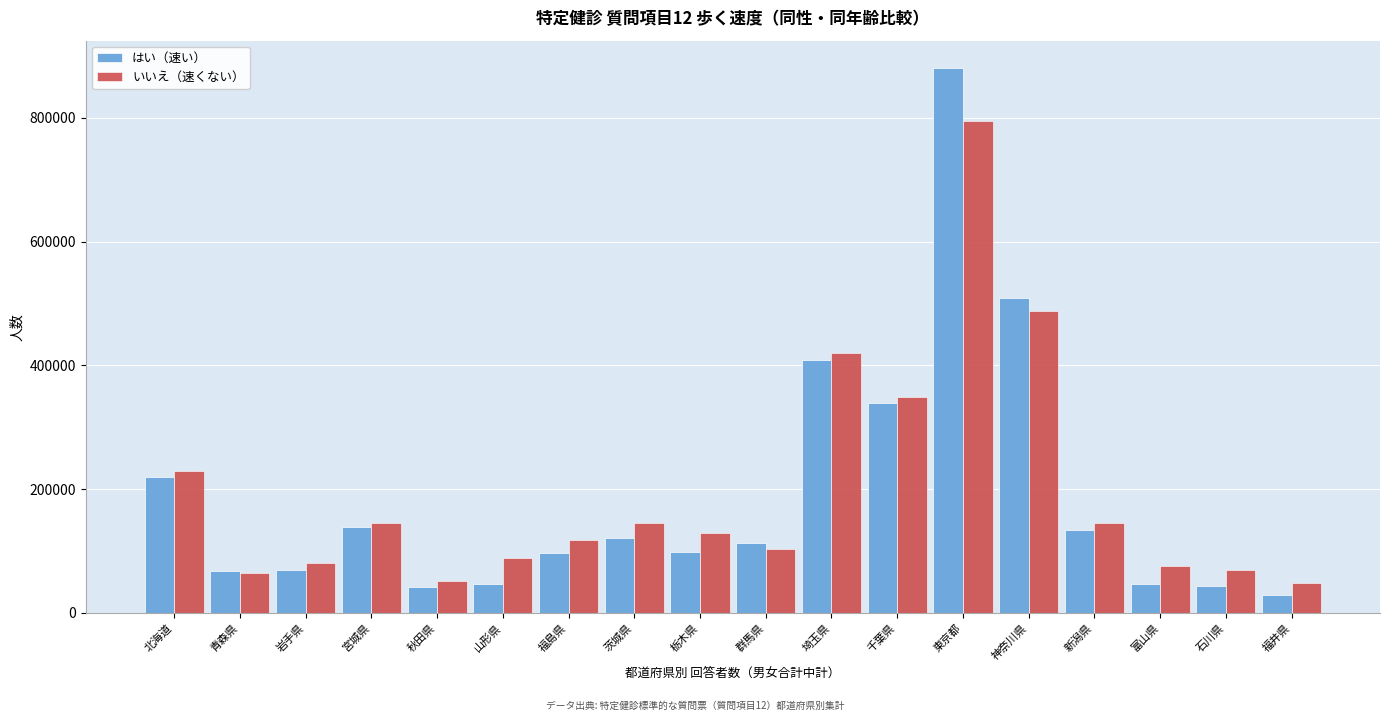

Is it true that いいえ（速くない） equals 144890 at 宮城県?

True